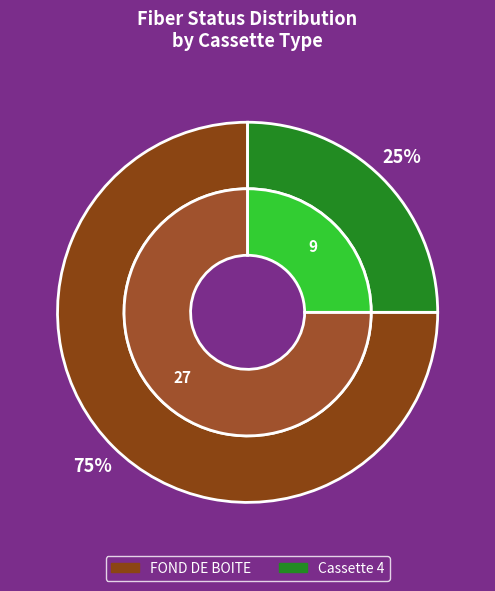

What percentage is the FOND DE BOITE slice, to the nearest percent?

75%